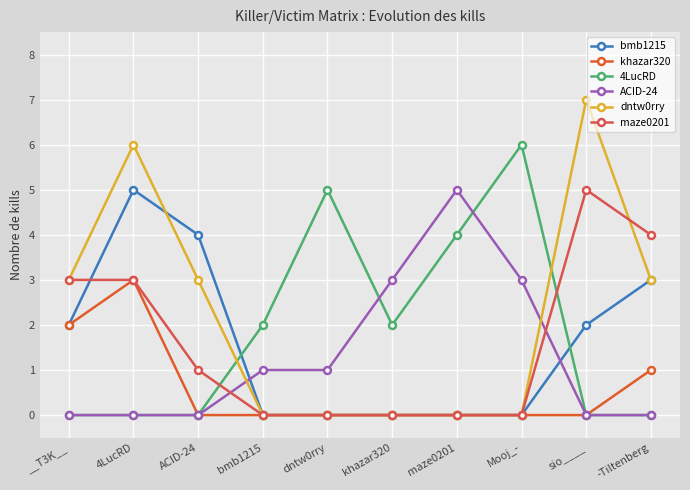

Count the number of categories in the chart.

10